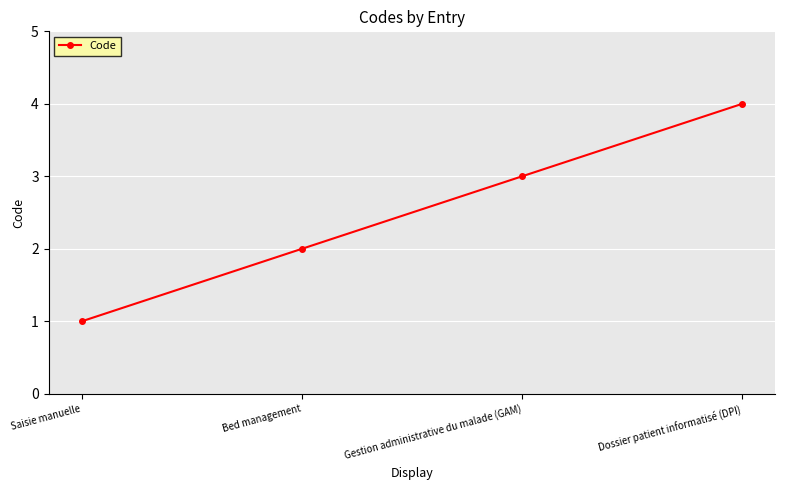

Rank the categories by value from lowest to highest.

Saisie manuelle, Bed management, Gestion administrative du malade (GAM), Dossier patient informatisé (DPI)